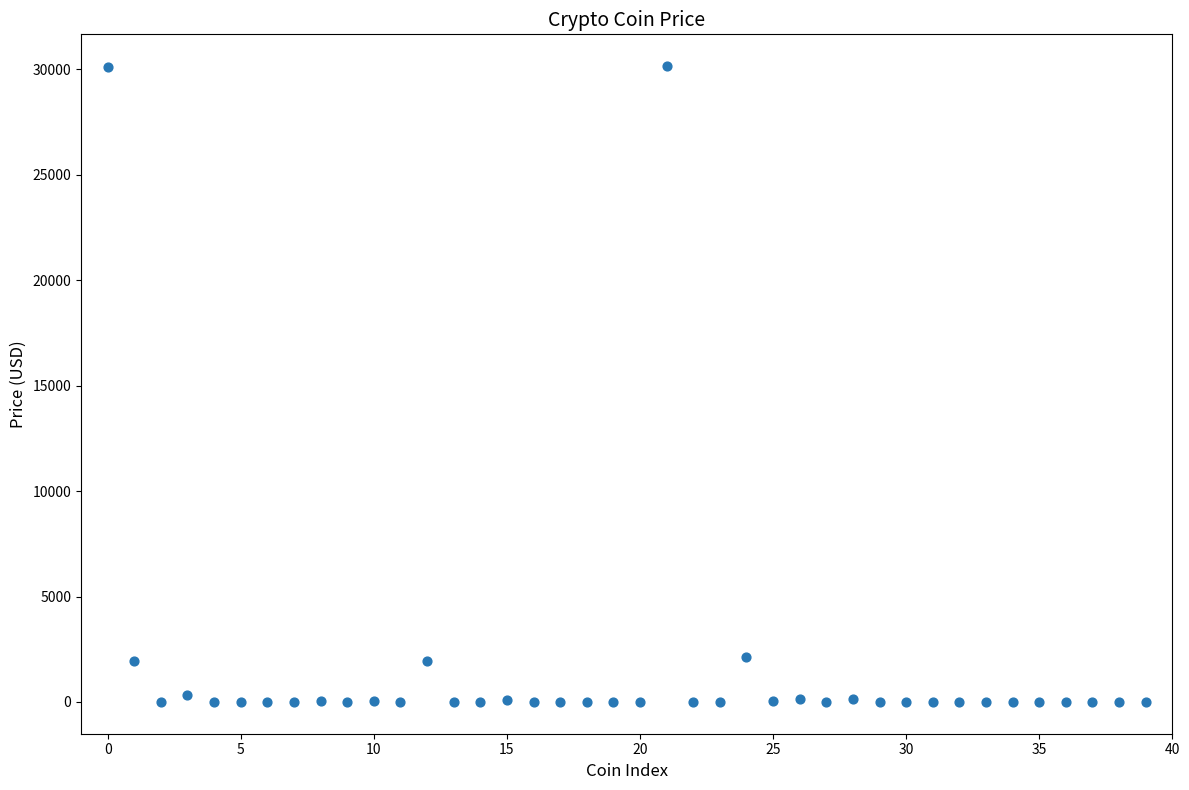

What is the range of Y values (max minus min)?

30158.6